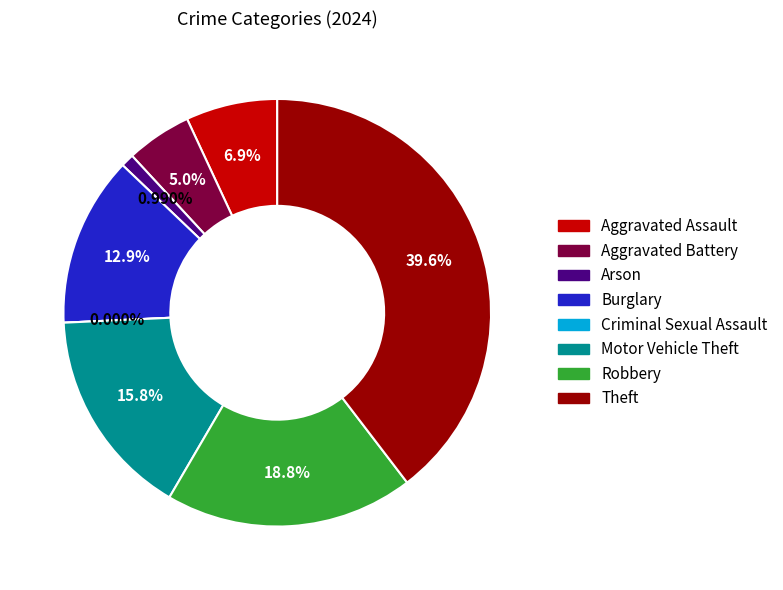

What is the ratio of the value at Robbery to the value at Burglary?

1.5